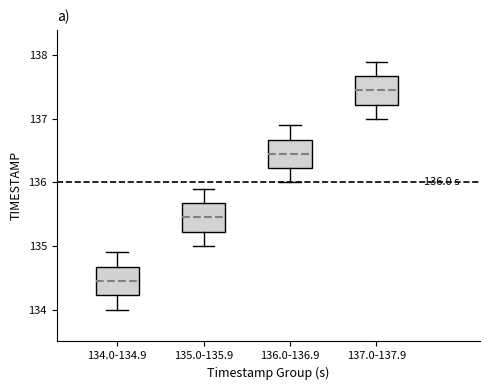

Which box has the highest median line?

137.0-137.9